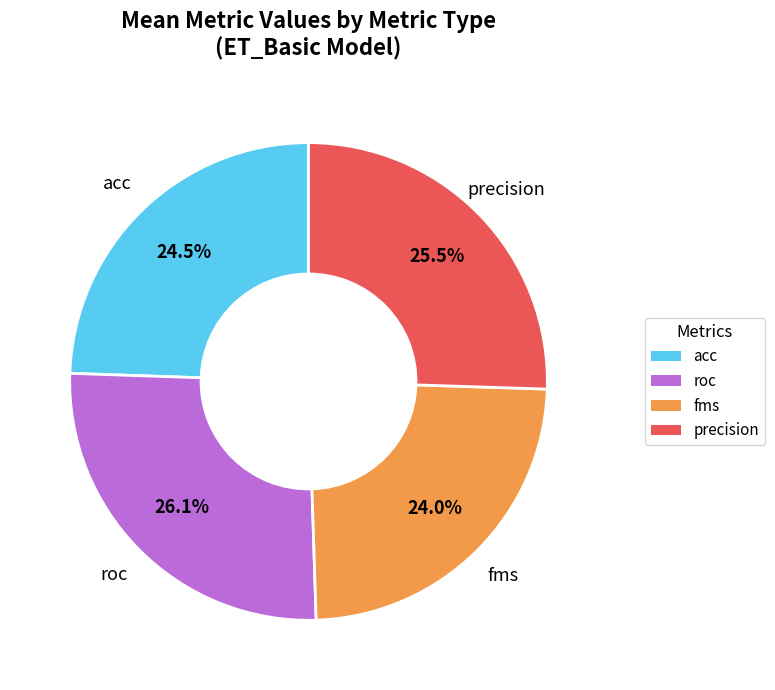

How many slices are in this pie chart?

4